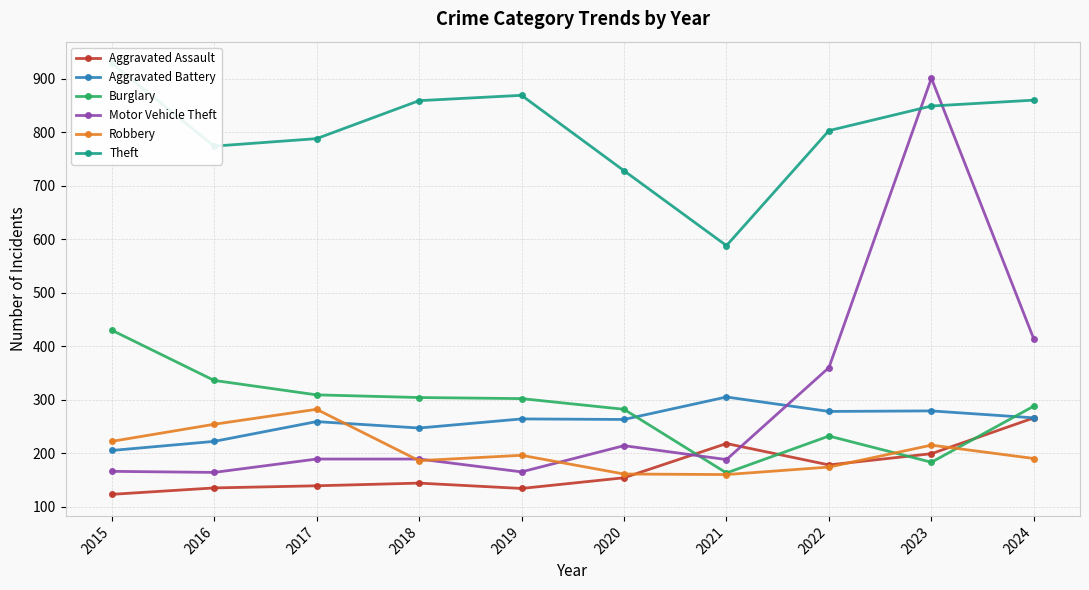

How many data points in Theft are above 849?

4